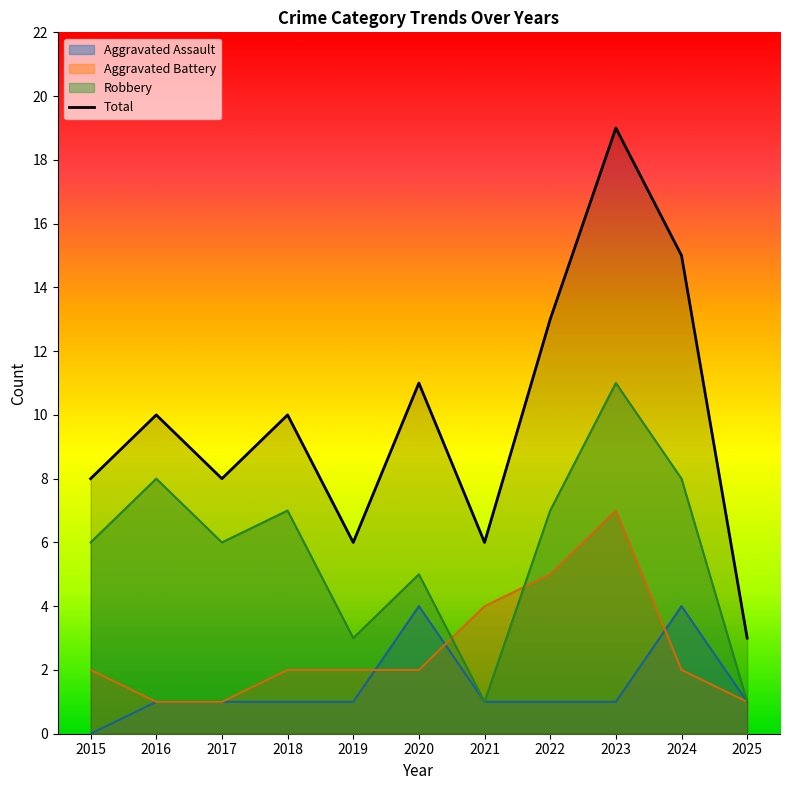

Count the Total values in the range 6 to 13.

8